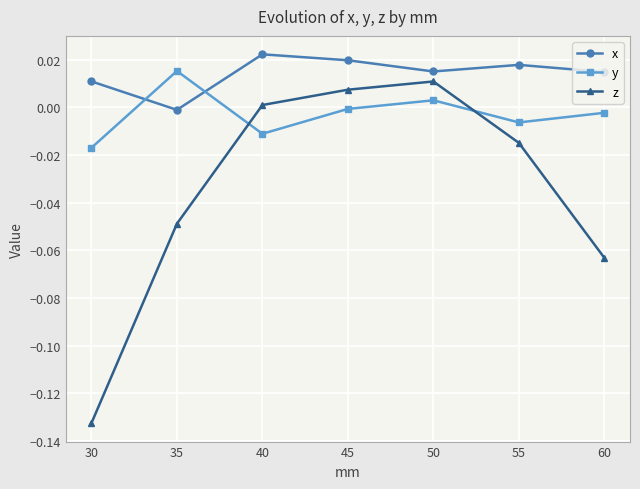

After their last crossing, which series has the higher values: y or x?

x